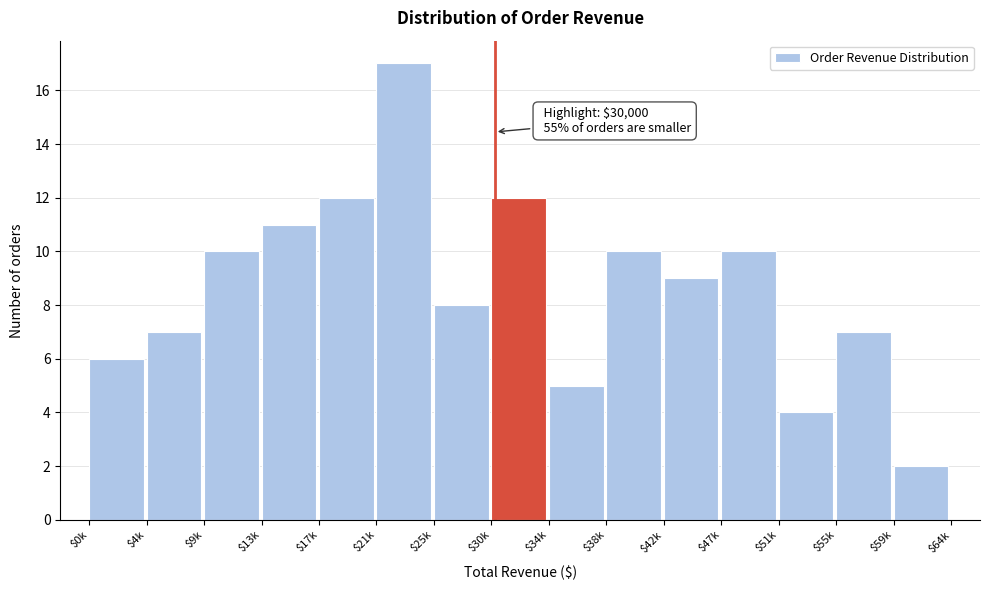

Reading left to right, what are all the values shown in this chart?

6	7	10	11	12	17	8	12	5	10	9	10	4	7	2